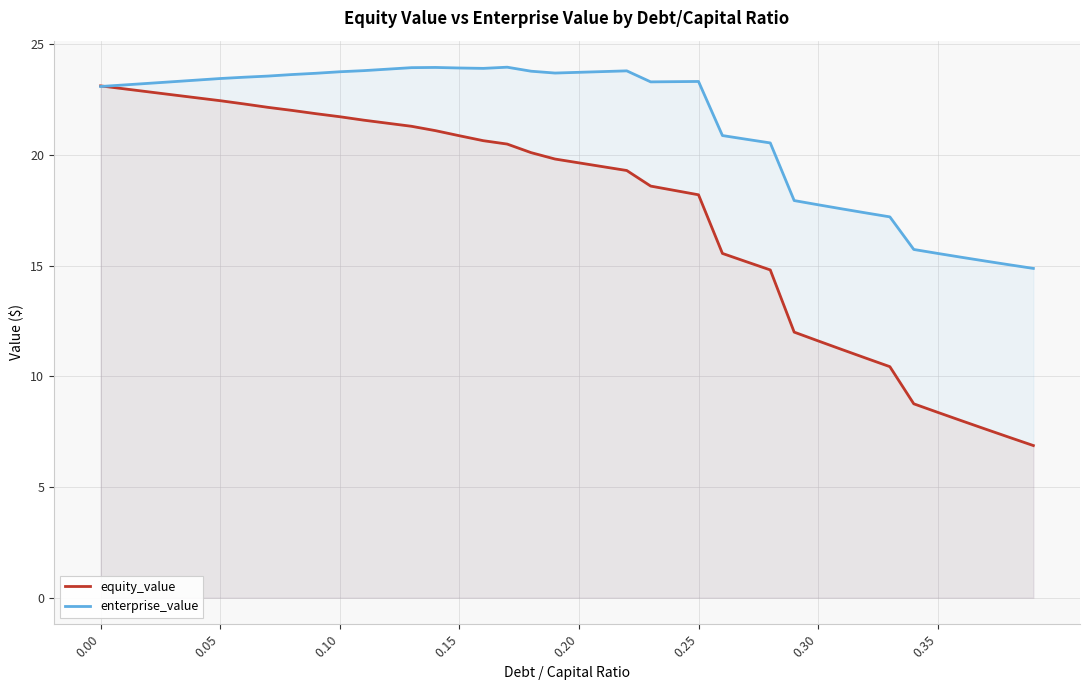

Is it true that enterprise_value equals 23.1 at 0.00?

True